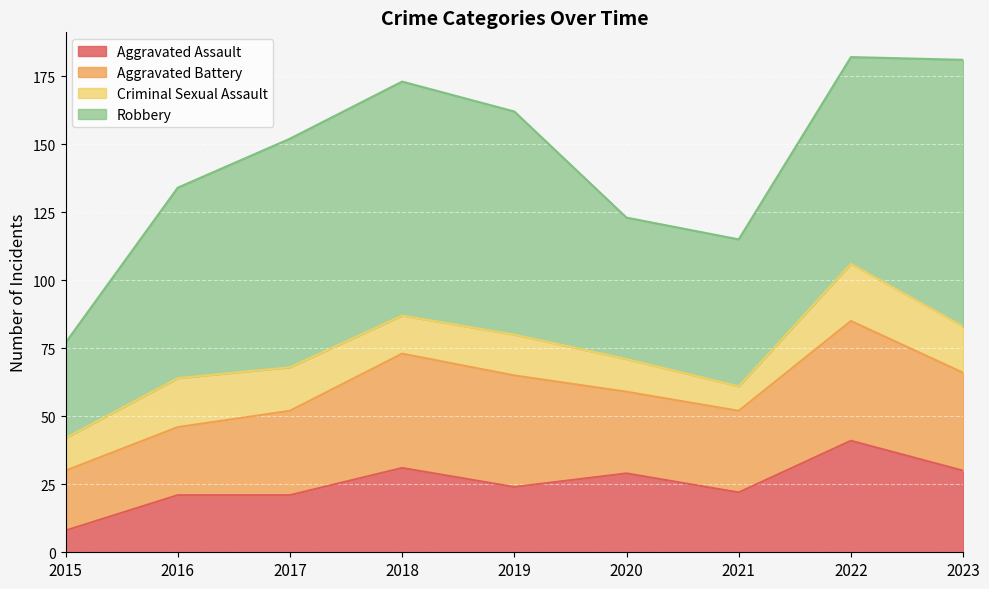

What is the sum of the Criminal Sexual Assault values at 2021 and 2022?

30